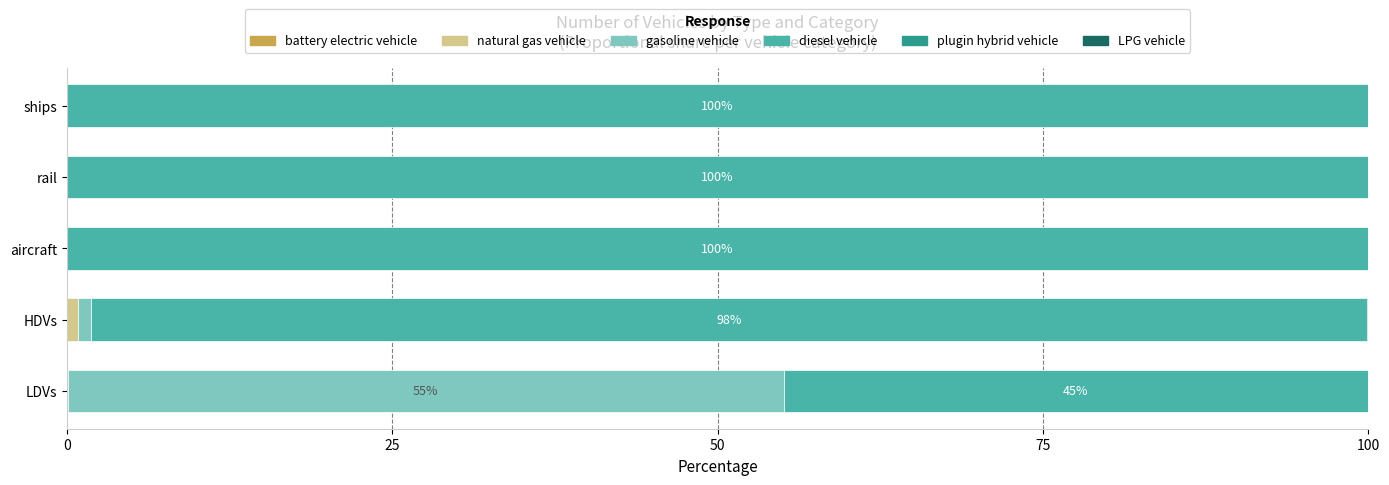

What is the total value across all series at ships?

100.0